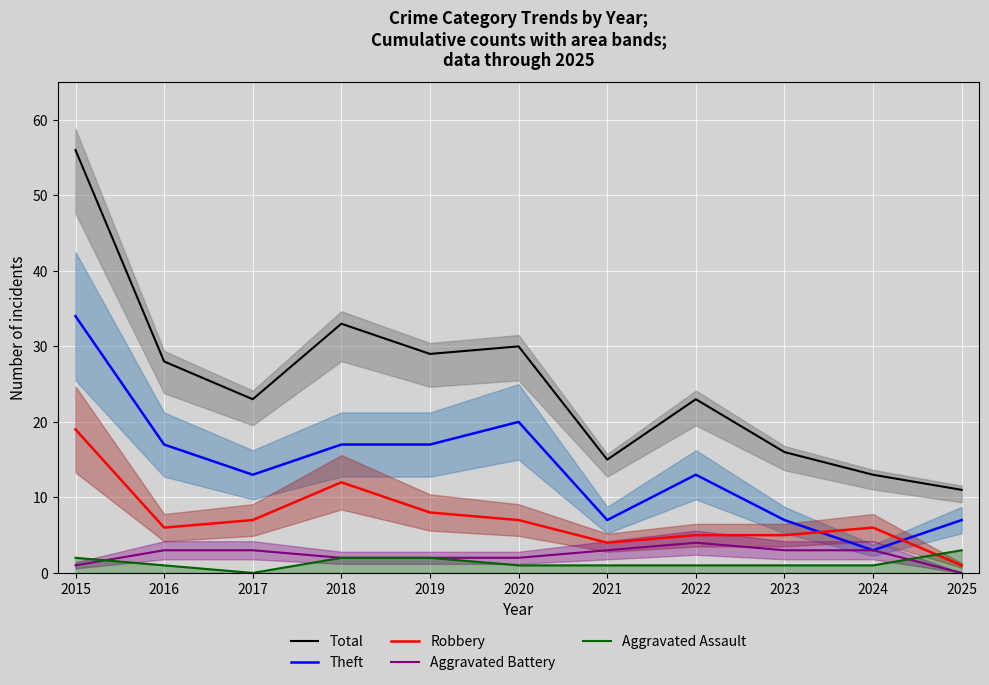

The Aggravated Battery (line) series shows 2 at 2020. True or false?

True